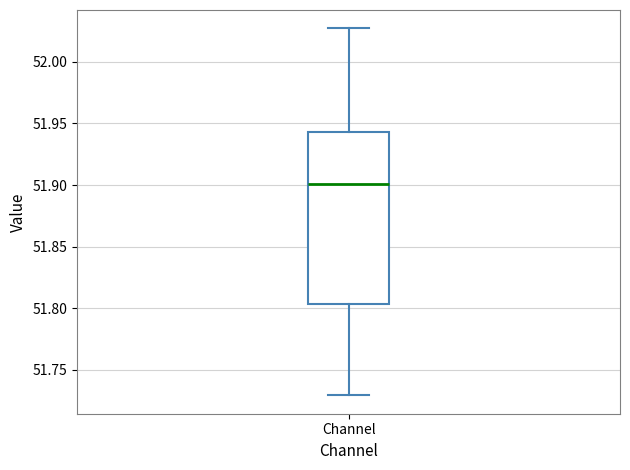

Transcribe this box plot: give where the median line is, the range the box spans, and where the two whiskers end, as read against the y-axis. The values are not printed on the chart, so give them approximately, as read against the axis.

median 51.900, box 51.805 to 51.945, whiskers 51.730 to 52.025